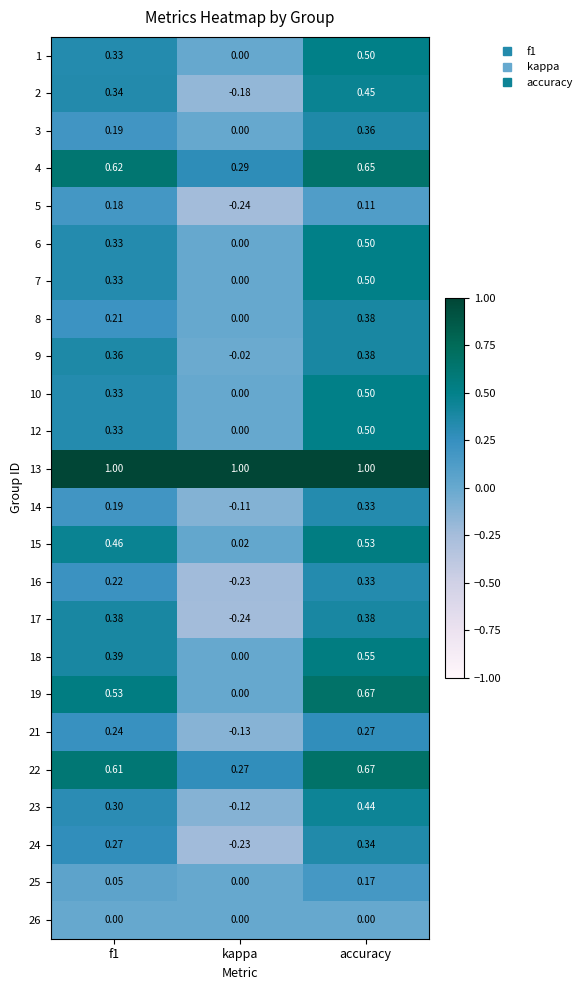

Which series has the widest spread of values?

19